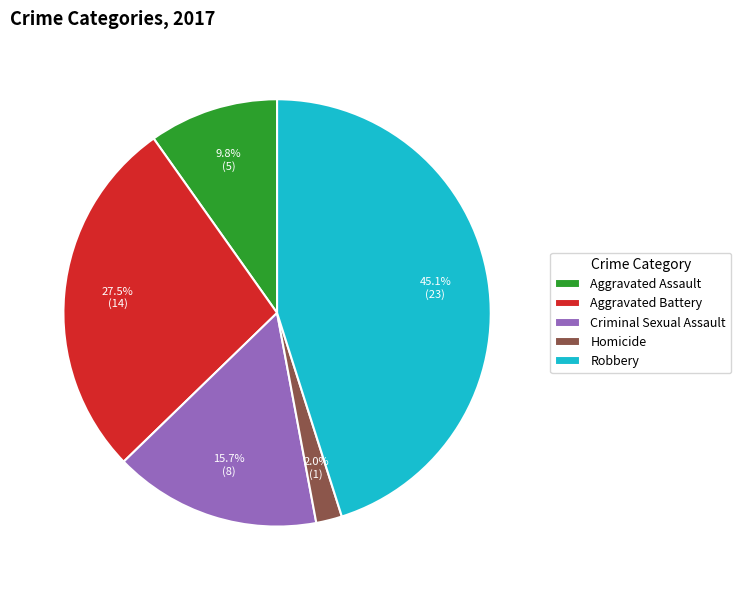

What percentage do Aggravated Battery and Robbery together represent?

72.5%